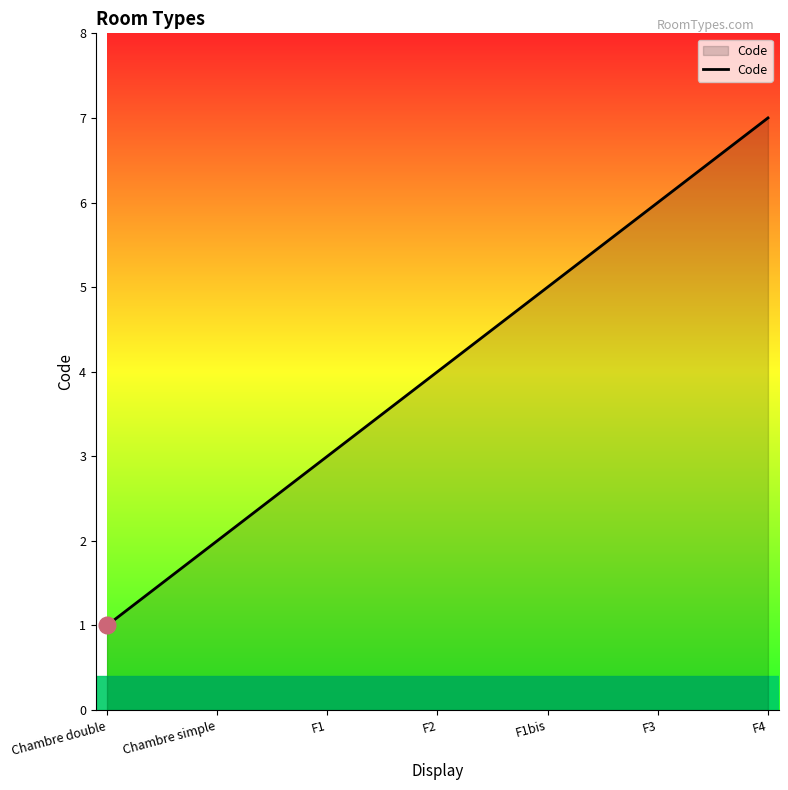

What is the sum of all values?

28